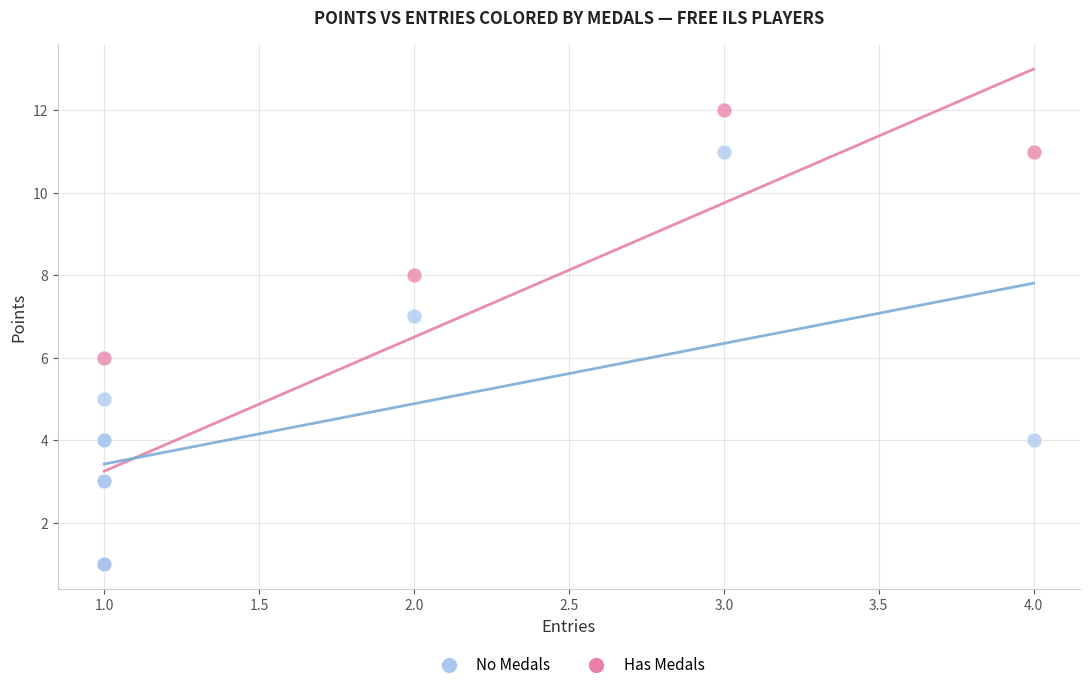

What are all the series names shown in the legend?

No Medals, Has Medals